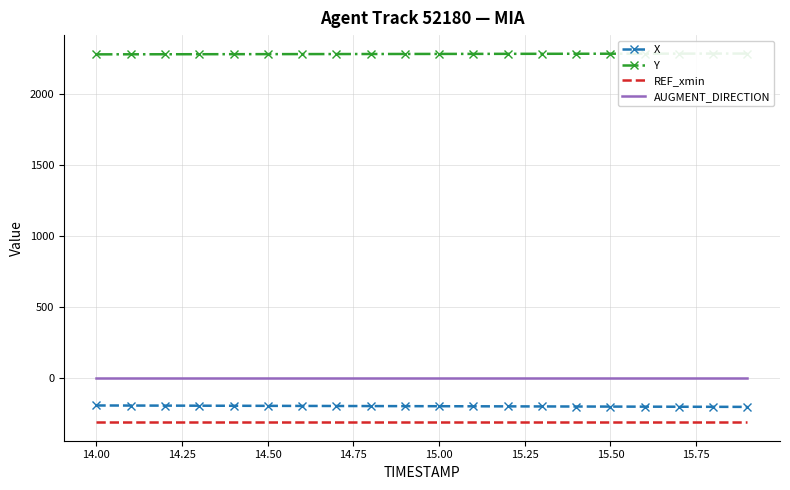

Reading left to right, extract all data points from this chart.

X: -193.7	-194.2	-194.7	-195.3	-195.8	-196.3	-196.8	-197.4	-197.9	-198.4	-198.9	-199.5	-200.0	-200.5	-201.0	-201.6	-202.1	-202.6	-203.1	-203.7
Y: 2277.5	2277.8	2278.1	2278.3	2278.6	2278.9	2279.2	2279.5	2279.8	2280.1	2280.4	2280.7	2281.0	2281.3	2281.6	2281.9	2282.2	2282.5	2282.8	2283.1
REF_xmin: -312.0	-312.0	-312.0	-312.0	-312.0	-312.0	-312.0	-312.0	-312.0	-312.0	-312.0	-312.0	-312.0	-312.0	-312.0	-312.0	-312.0	-312.0	-312.0	-312.0
AUGMENT_DIRECTION: 1.0	1.0	1.0	1.0	1.0	1.0	1.0	1.0	1.0	1.0	1.0	1.0	1.0	1.0	1.0	1.0	1.0	1.0	1.0	1.0